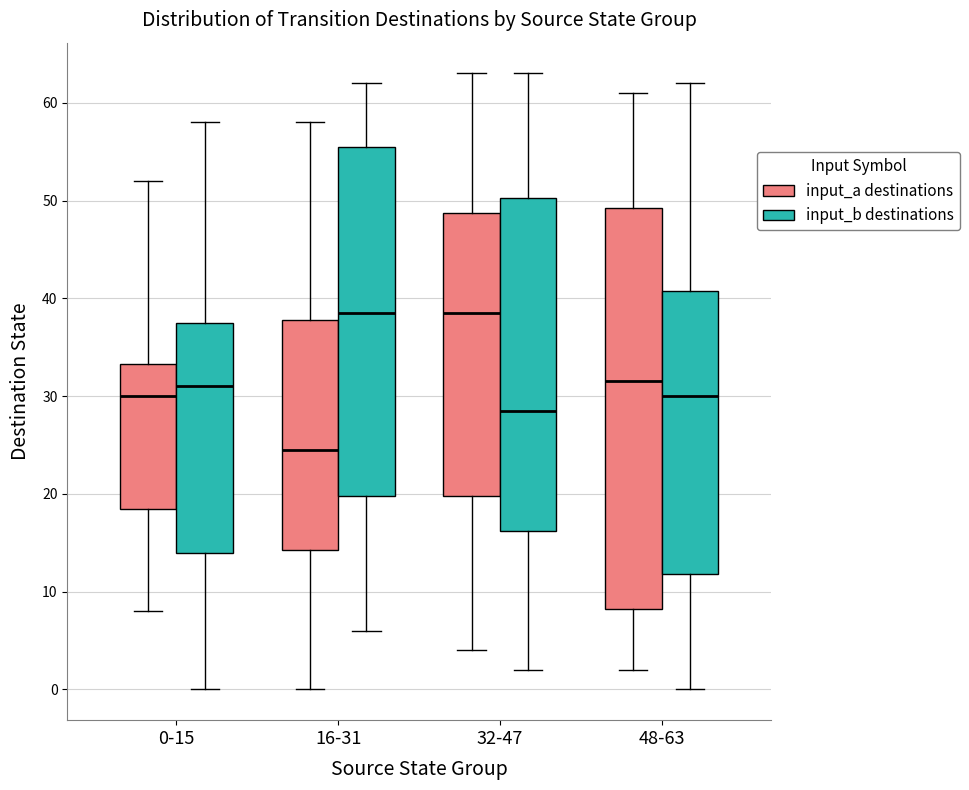

Which box is the tallest, from its lower edge to its upper edge?

48-63 (input_a destinations)